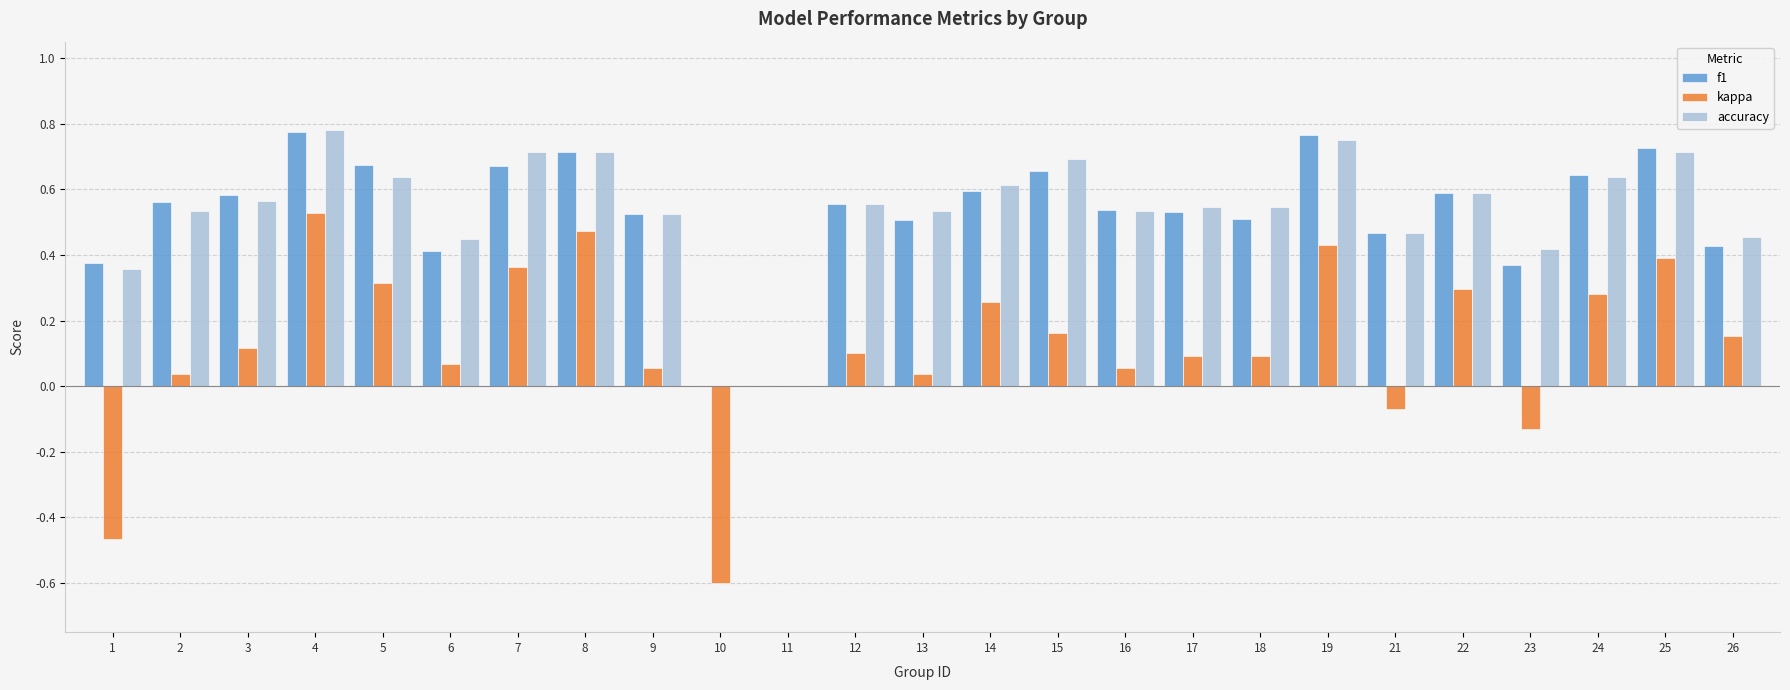

At which category is the sum across all series the highest?

4